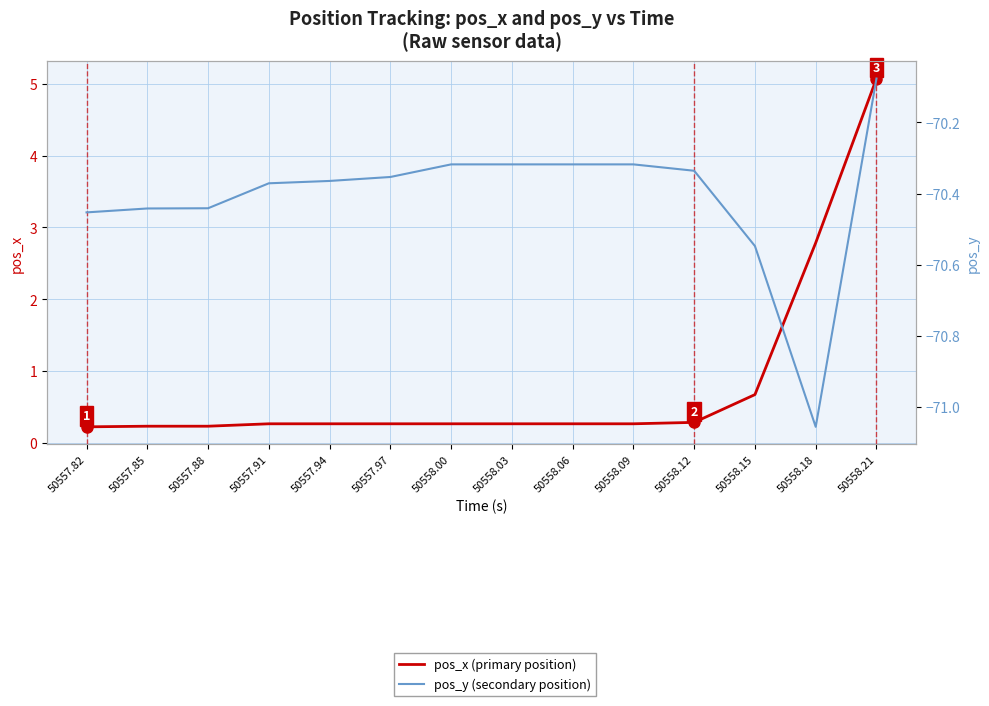

Is the value of pos_y (secondary position) at 50557.85 greater than the value of pos_x (primary position) at 50557.97?

No